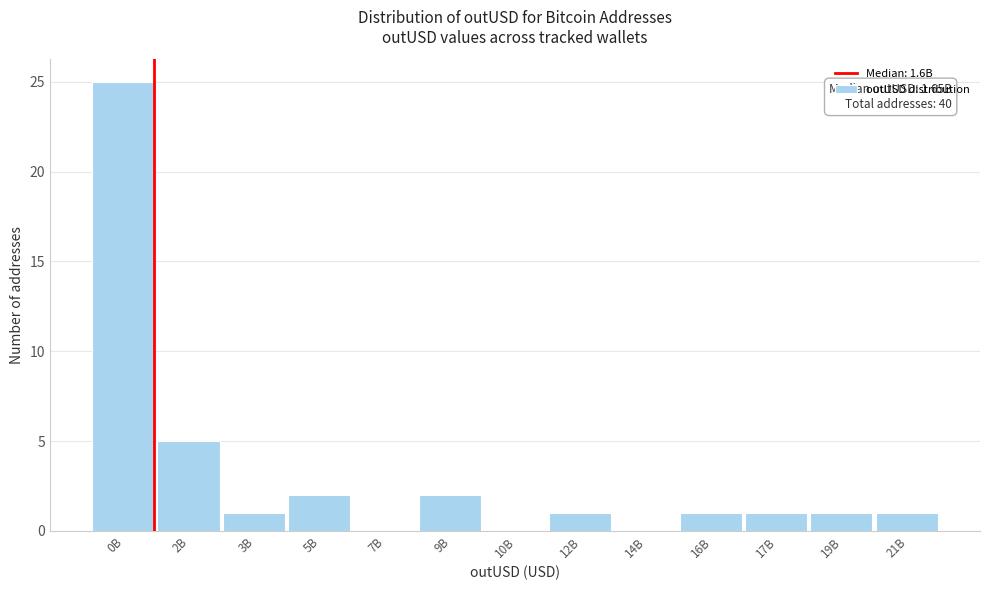

Reading left to right, list all the values displayed in this chart.

0B=25	2B=5	3B=1	5B=2	7B=0	9B=2	10B=0	12B=1	14B=0	16B=1	17B=1	19B=1	21B=1